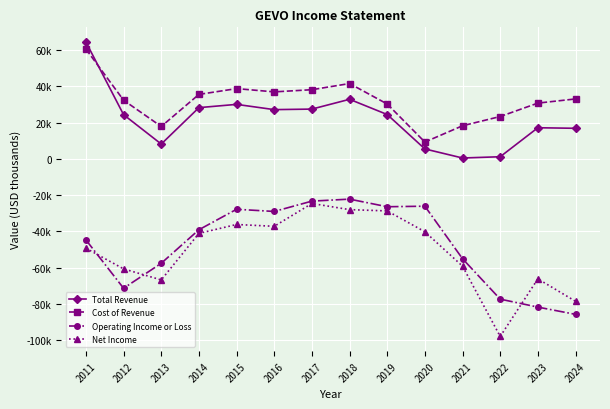

Reading left to right, what are all the values shown in this chart?

Total Revenue: 2011=64500	2012=24400	2013=8200	2014=28300	2015=30100	2016=27200	2017=27500	2018=32900	2019=24500	2020=5500	2021=500	2022=1200	2023=17200	2024=16900
Cost of Revenue: 2011=60600	2012=32400	2013=17900	2014=35600	2015=38800	2016=37000	2017=38200	2018=41600	2019=30300	2020=9300	2021=18300	2022=23400	2023=30800	2024=33100
Operating Income or Loss: 2011=-44700	2012=-71400	2013=-57600	2014=-39100	2015=-27800	2016=-29000	2017=-23300	2018=-22200	2019=-26400	2020=-26100	2021=-55100	2022=-77400	2023=-81800	2024=-85800
Net Income: 2011=-49300	2012=-60700	2013=-66800	2014=-41100	2015=-36200	2016=-37200	2017=-24600	2018=-28000	2019=-28700	2020=-40200	2021=-59200	2022=-98000	2023=-66200	2024=-78600